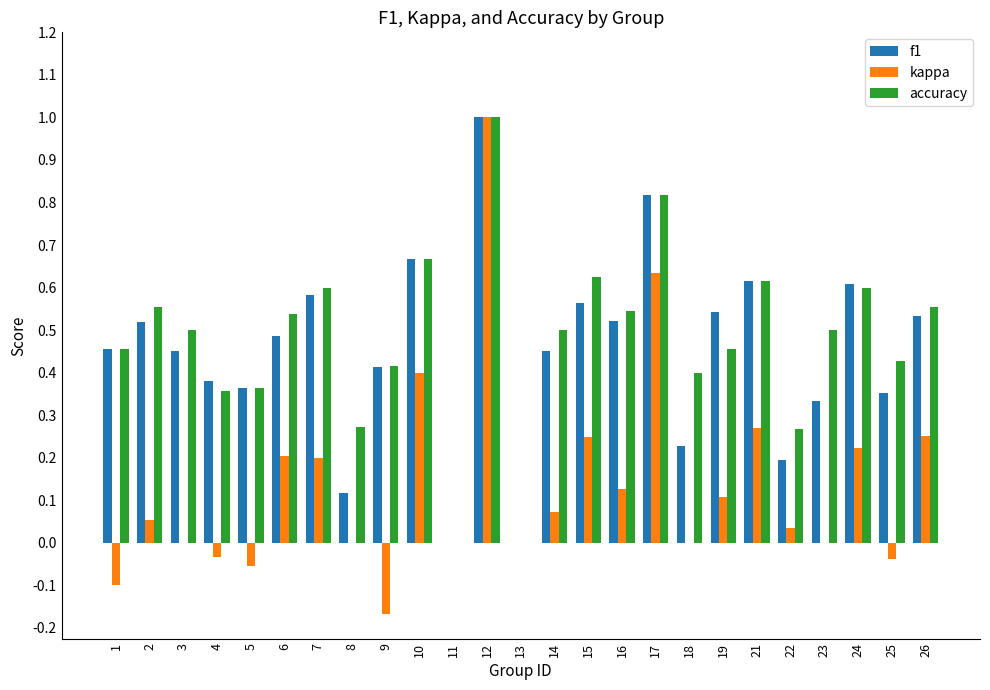

How many groups of bars are there?

25